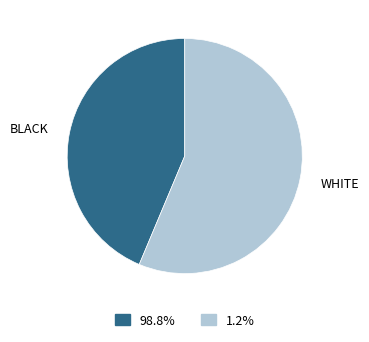

Which has a higher value, BLACK or WHITE?

WHITE